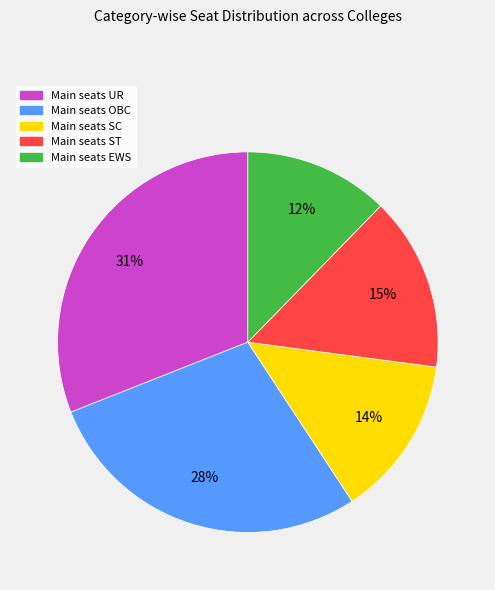

To the nearest percent, what is the average slice percentage?

20%